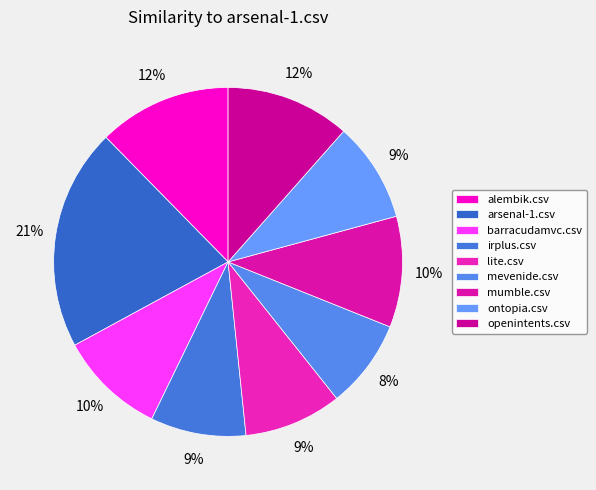

Between openintents.csv and irplus.csv, which is larger?

openintents.csv